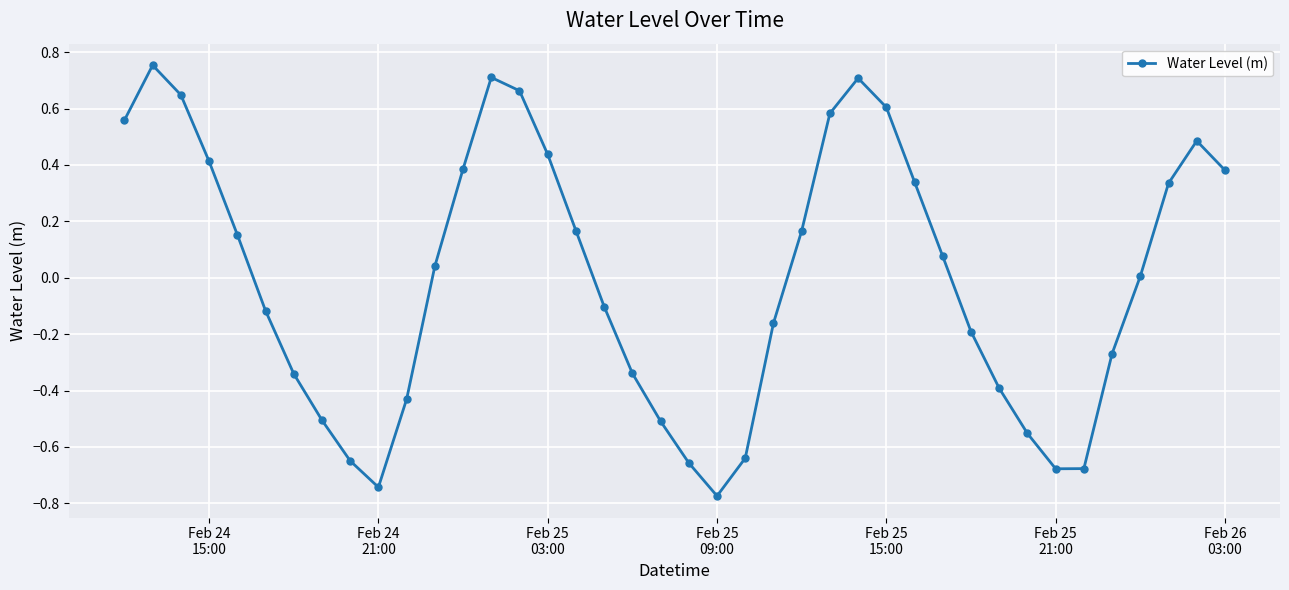

What is the difference between the second highest and minimum values?

1.5